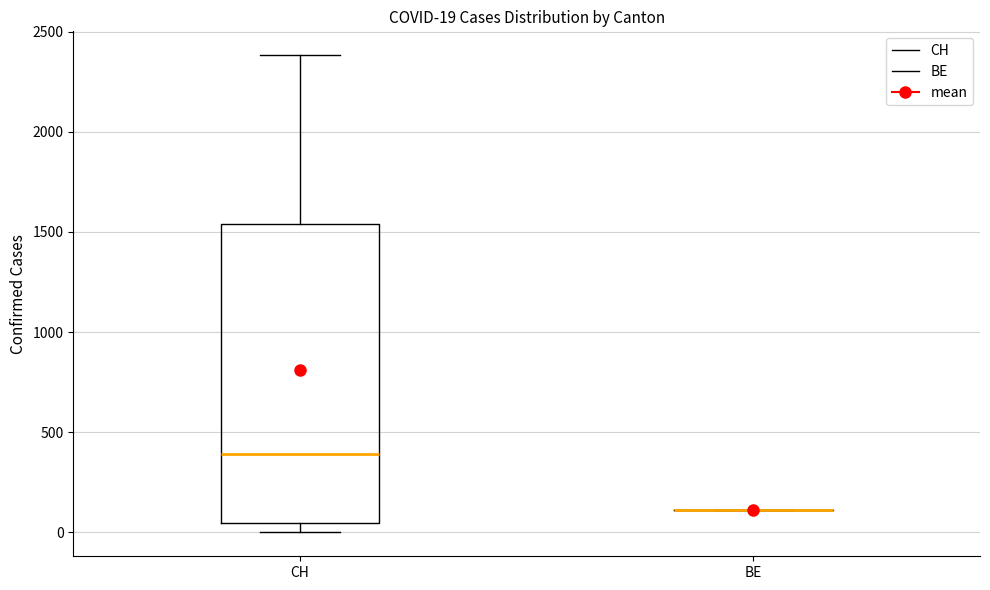

Which box is the tallest, from its lower edge to its upper edge?

CH